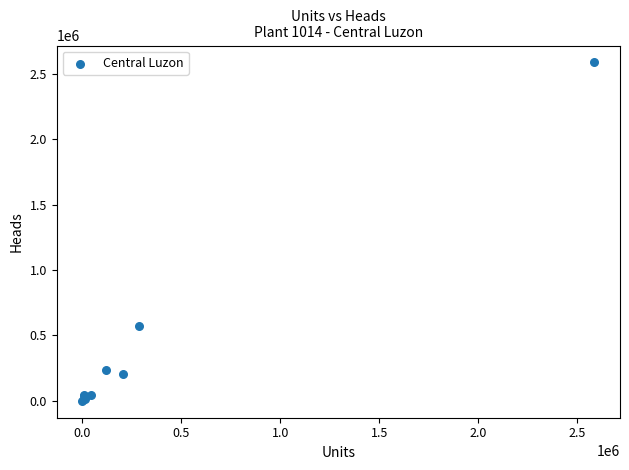

What Y value in the scatter plot is closest to 1293495?

570233